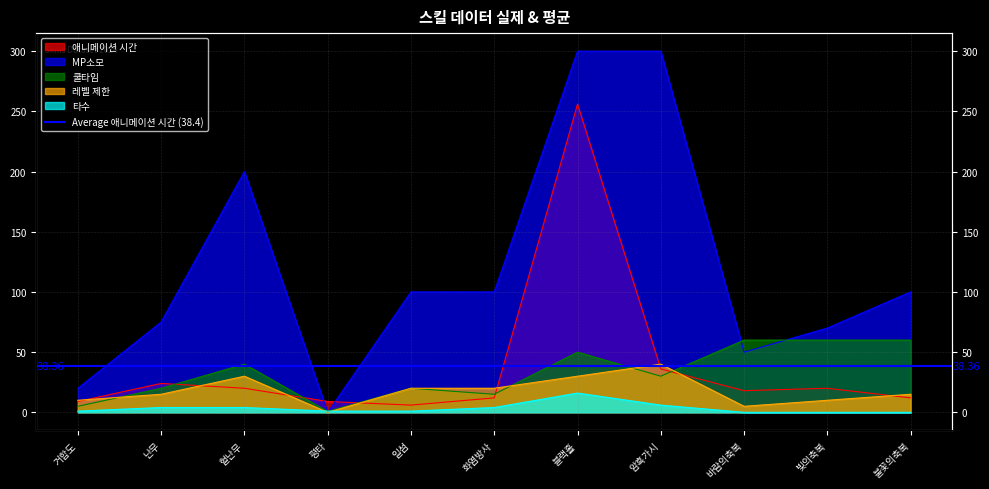

How many intersections are there between MP소모 and 타수?

2